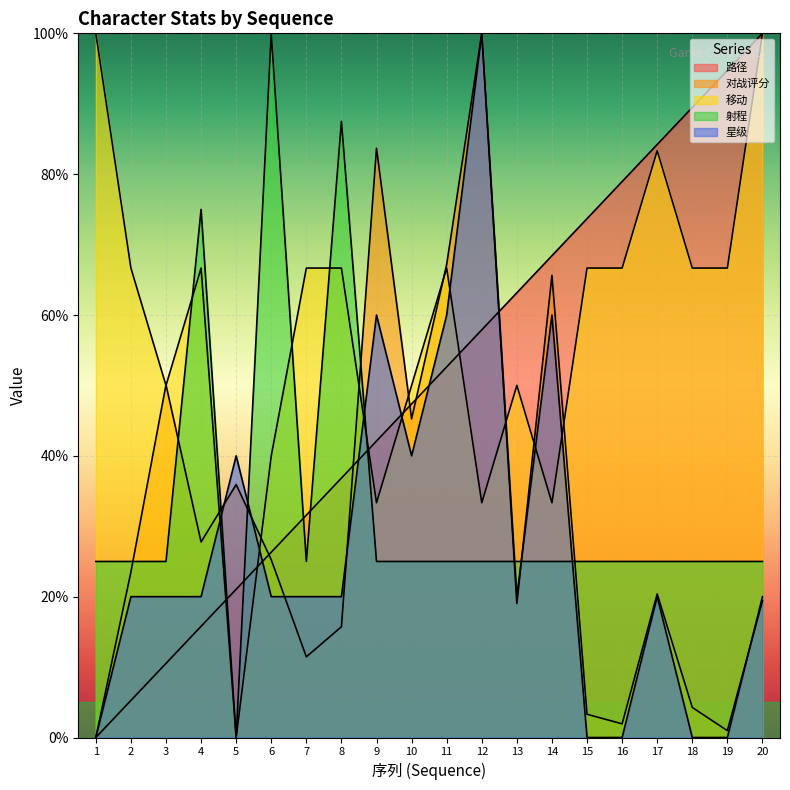

What is the average value of the 路径 series?

50.0